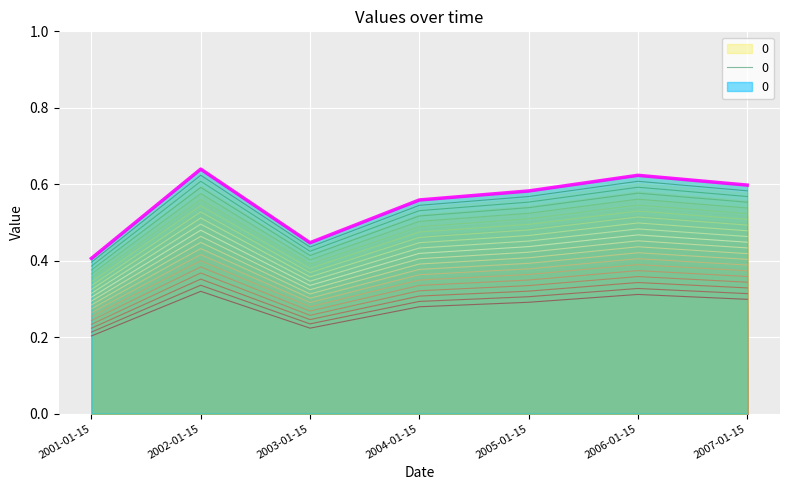

List the labels in order of value, largest first.

2002-01-15, 2006-01-15, 2007-01-15, 2005-01-15, 2004-01-15, 2003-01-15, 2001-01-15